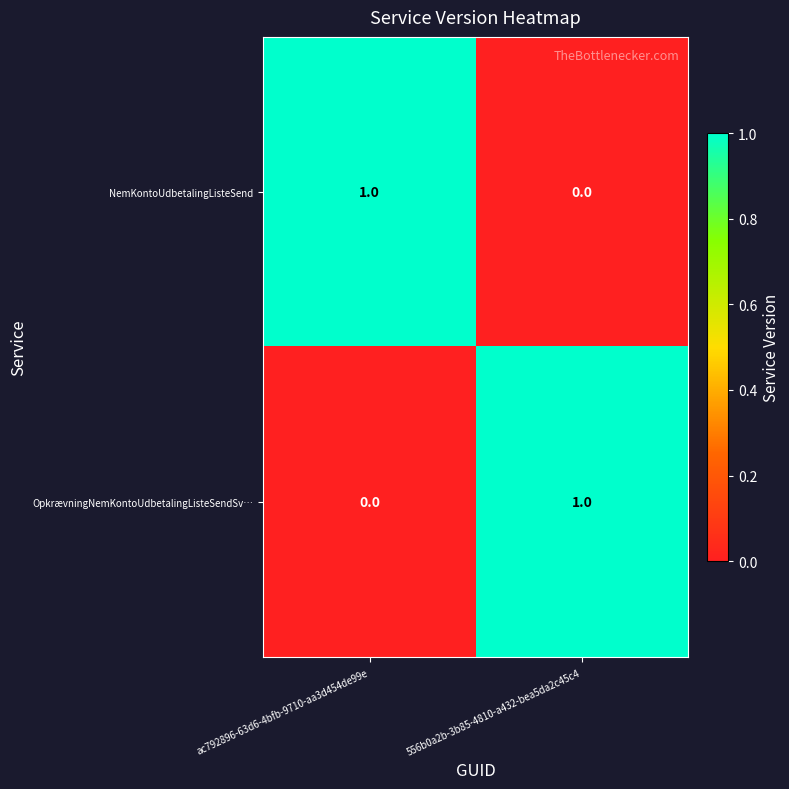

What is the greatest value displayed?

1